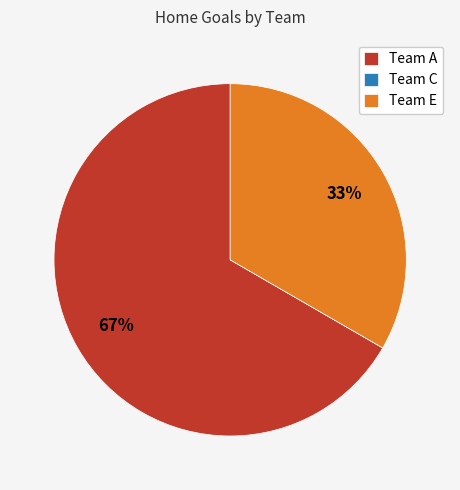

Combined, do Team E and Team A account for over 50%?

Yes